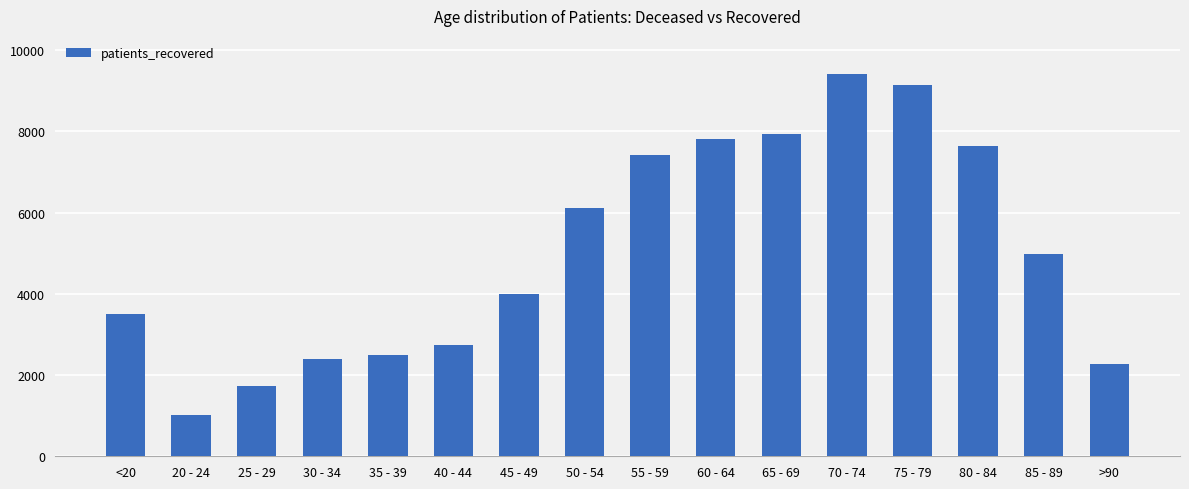

How many series are shown in this chart?

1